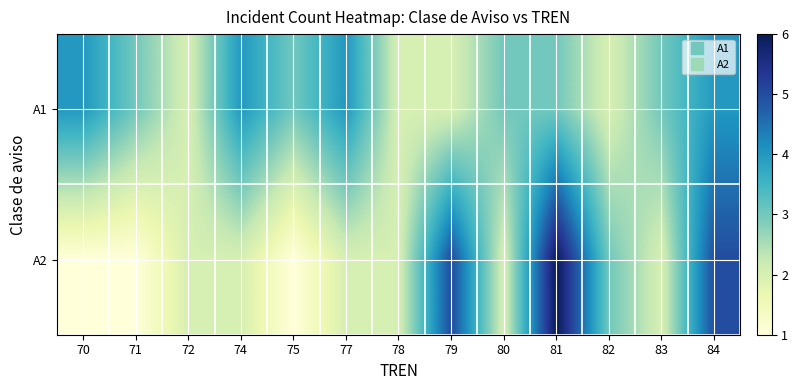

Reading left to right, list all the values displayed in this chart.

A1: 70=4	71=3	72=2	74=4	75=3	77=4	78=2	79=2	80=3	81=3	82=2	83=3	84=4
A2: 70=1	71=1	72=2	74=2	75=1	77=2	78=2	79=5	80=2	81=6	82=3	83=2	84=5